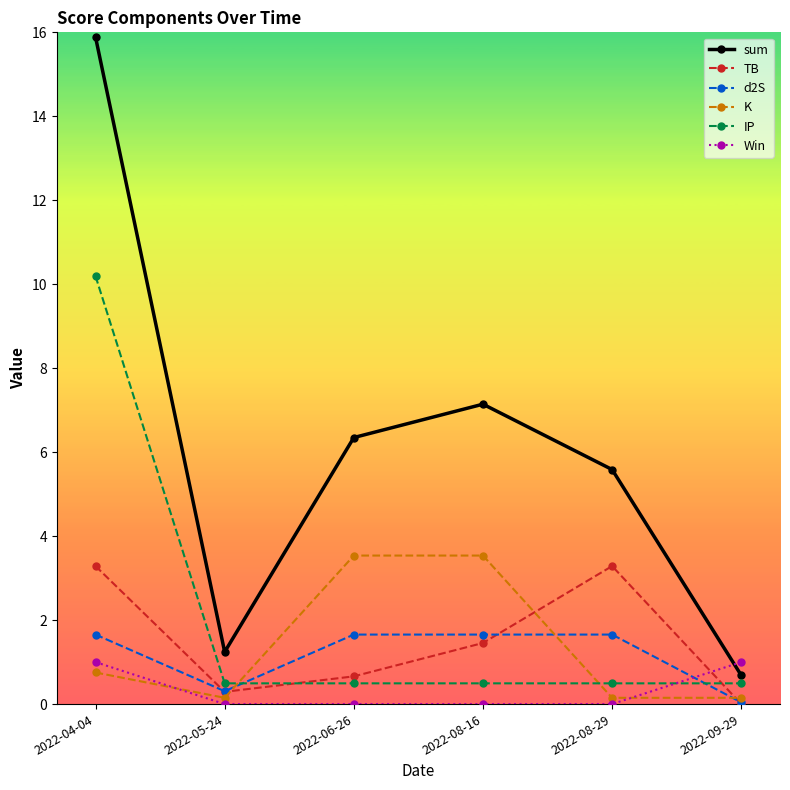

How many series are shown in this chart?

6